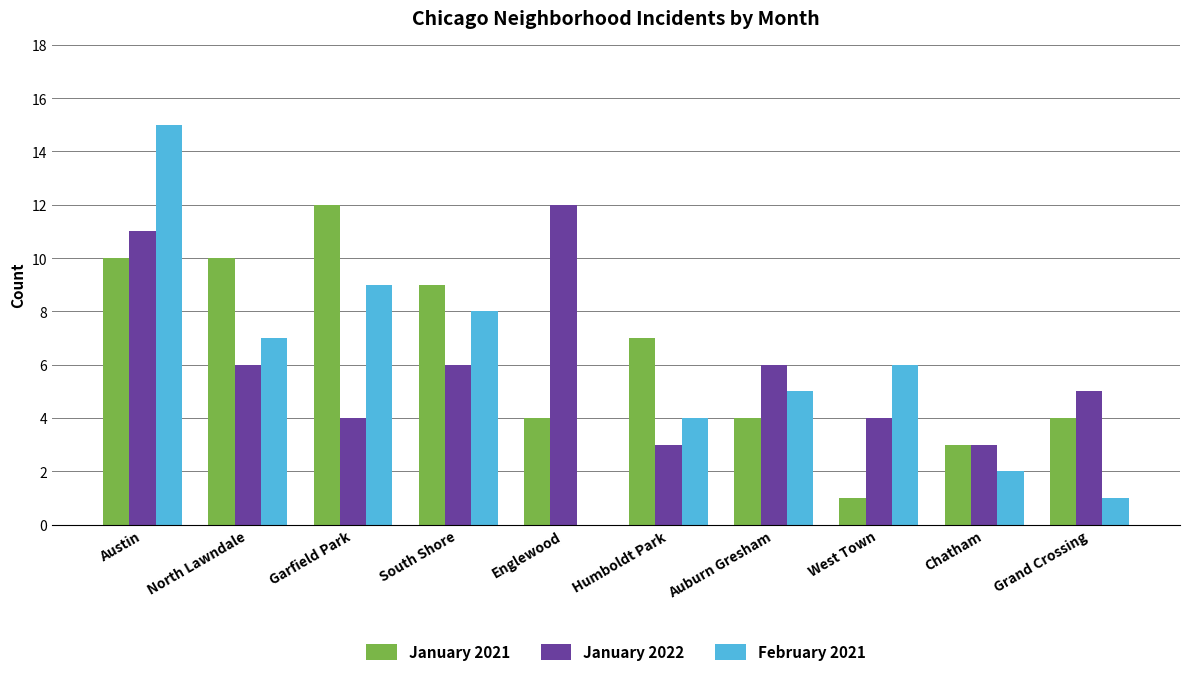

Reading left to right, list all the values displayed in this chart.

January 2021: Austin=10	North Lawndale=10	Garfield Park=12	South Shore=9	Englewood=4	Humboldt Park=7	Auburn Gresham=4	West Town=1	Chatham=3	Grand Crossing=4
January 2022: Austin=11	North Lawndale=6	Garfield Park=4	South Shore=6	Englewood=12	Humboldt Park=3	Auburn Gresham=6	West Town=4	Chatham=3	Grand Crossing=5
February 2021: Austin=15	North Lawndale=7	Garfield Park=9	South Shore=8	Englewood=0	Humboldt Park=4	Auburn Gresham=5	West Town=6	Chatham=2	Grand Crossing=1